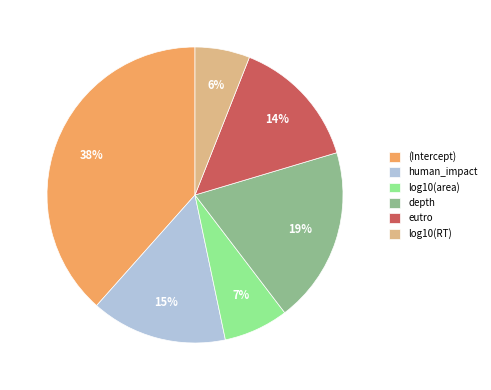

The human_impact slice represents 15% of the pie. True or false?

True